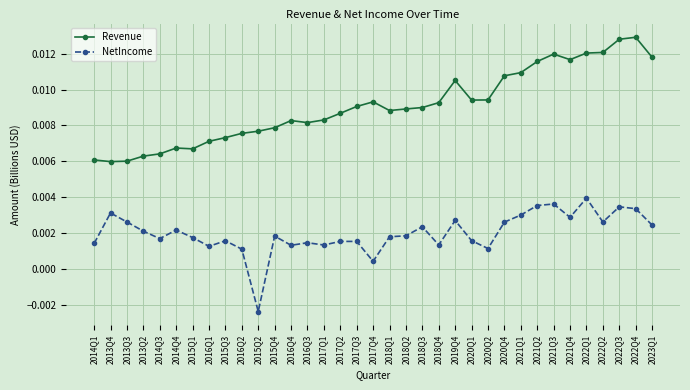

True or false: NetIncome has more than 2 points higher than both neighbors.

True